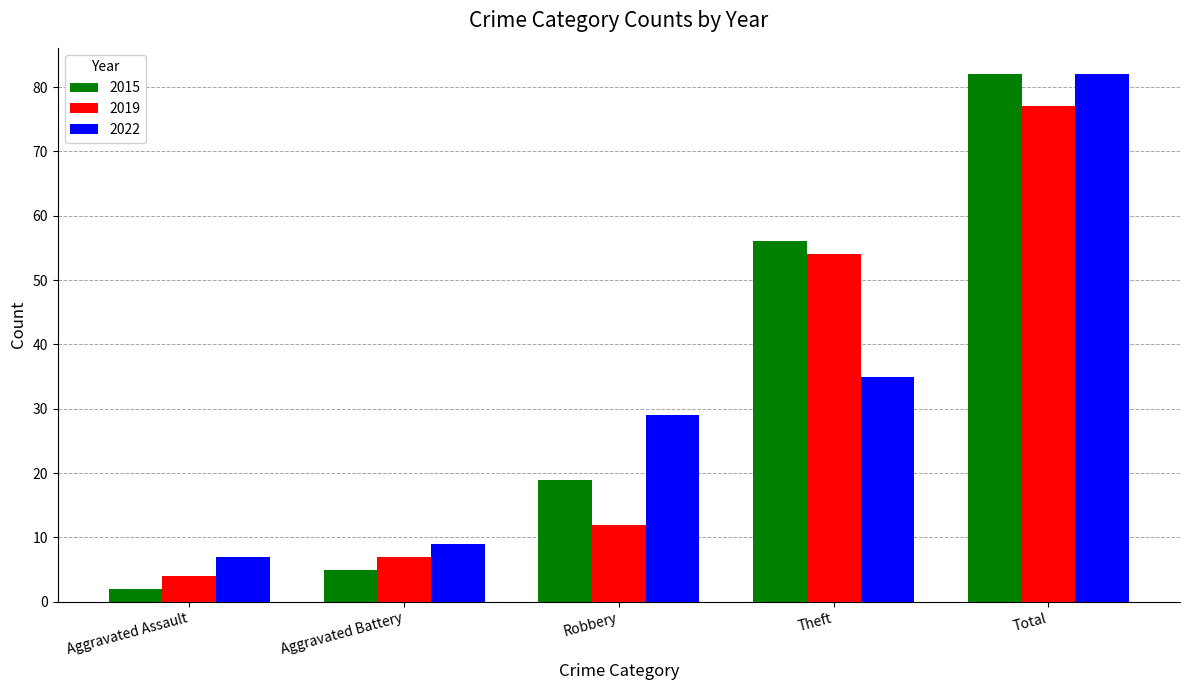

How many values in the 2022 series are below 29?

2